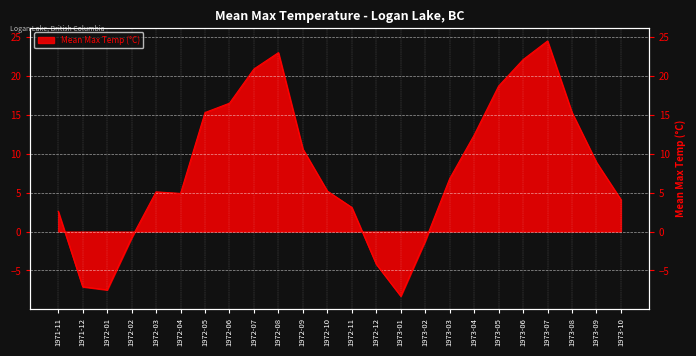

What is the greatest value displayed?

24.5